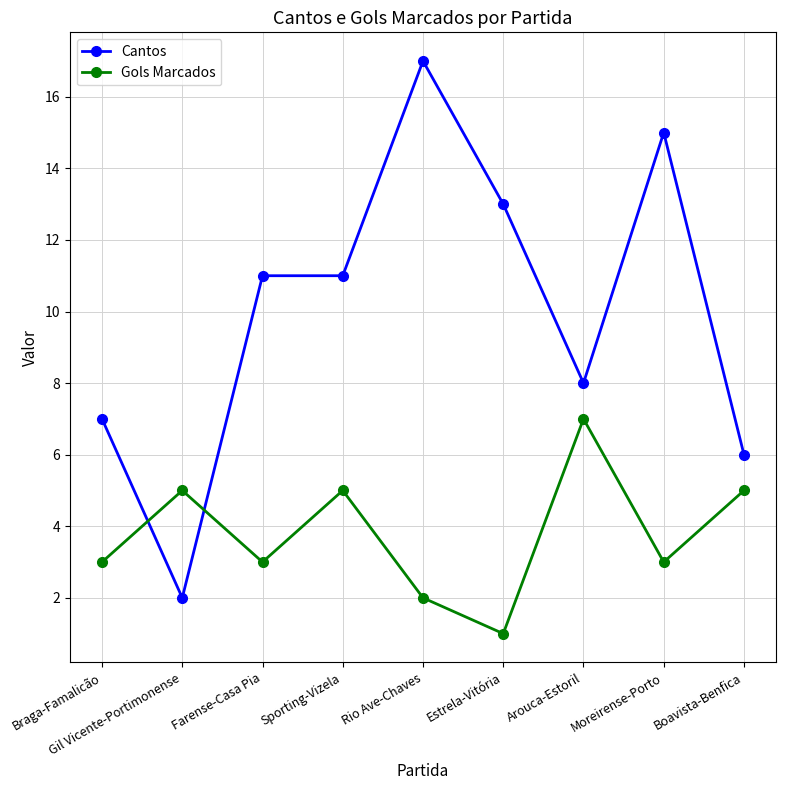

What is the label of the 6th point from the right?

Sporting-Vizela